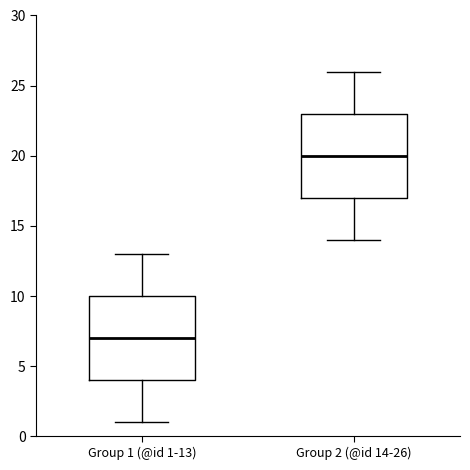

Reading left to right, transcribe this box plot: for each box, give where its median line is, the range the box spans, and where its two whiskers end, as read against the y-axis. The values are not printed on the chart, so give them approximately, as read against the axis.

Group 1 (@id 1-13): median 7, box 4 to 10, whiskers 1 to 13
Group 2 (@id 14-26): median 20, box 17 to 23, whiskers 14 to 26